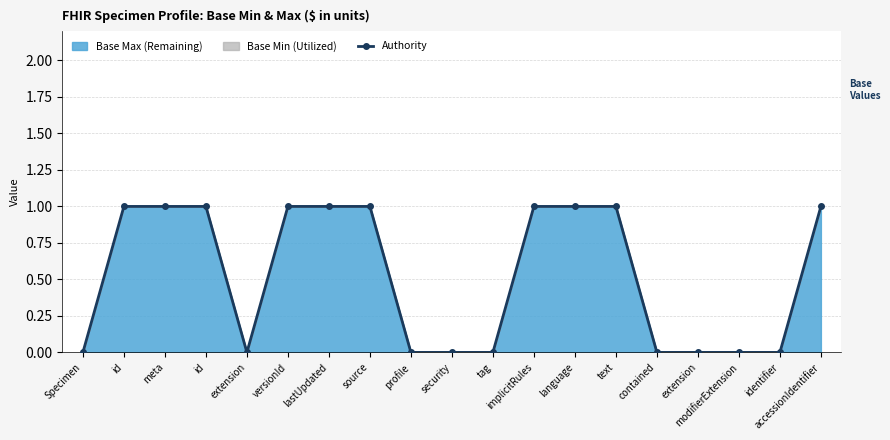

What is the change in value from id to security?

-1